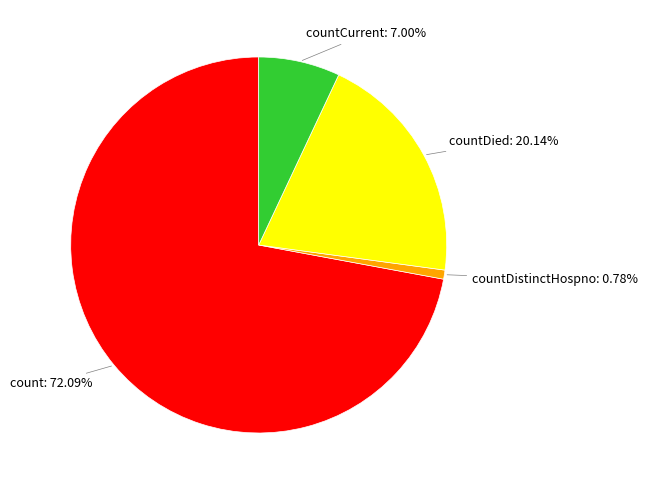

Is there a majority slice in this chart?

Yes